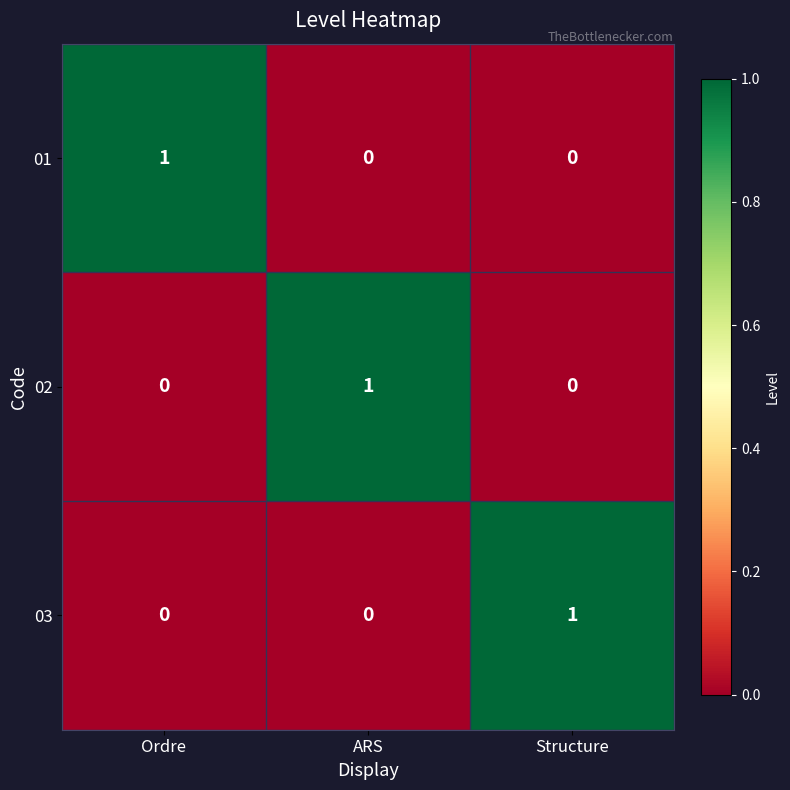

Reading right to left, what are all the values shown in this chart?

01: Structure=0	ARS=0	Ordre=1
02: Structure=0	ARS=1	Ordre=0
03: Structure=1	ARS=0	Ordre=0